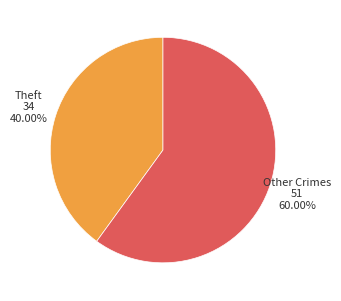

Is there any slice that represents more than half of the pie?

Yes